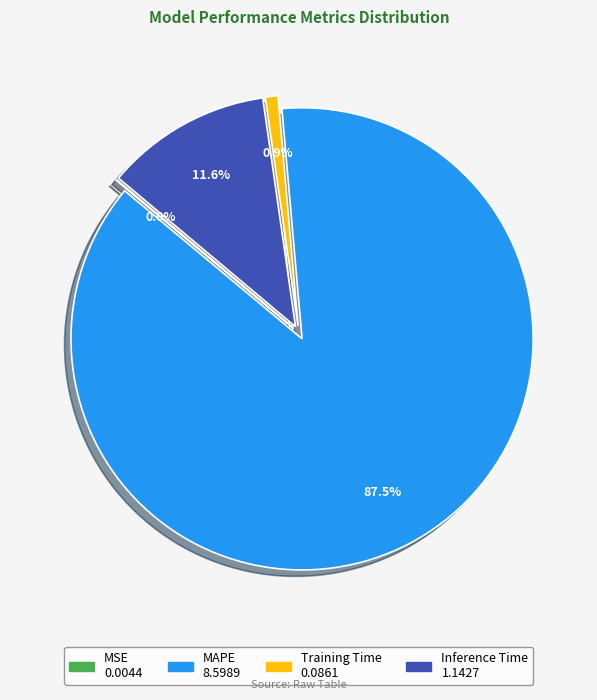

Which category has the biggest portion of the pie?

MAPE